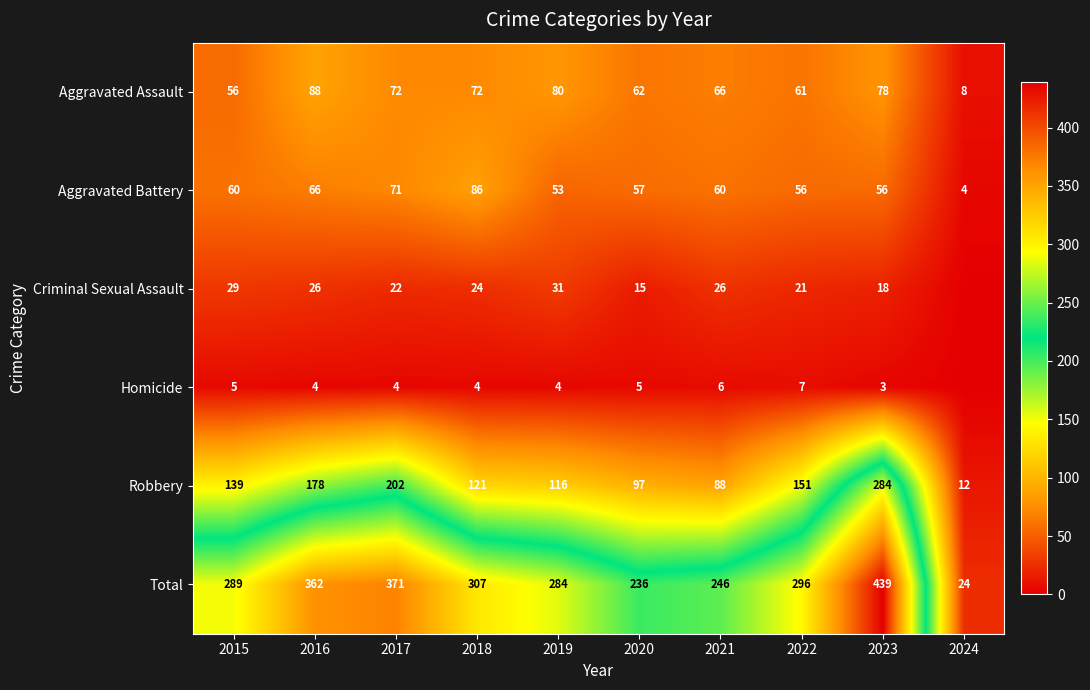

Rank the series at 2020 from highest to lowest value.

Total, Robbery, Aggravated Assault, Aggravated Battery, Criminal Sexual Assault, Homicide